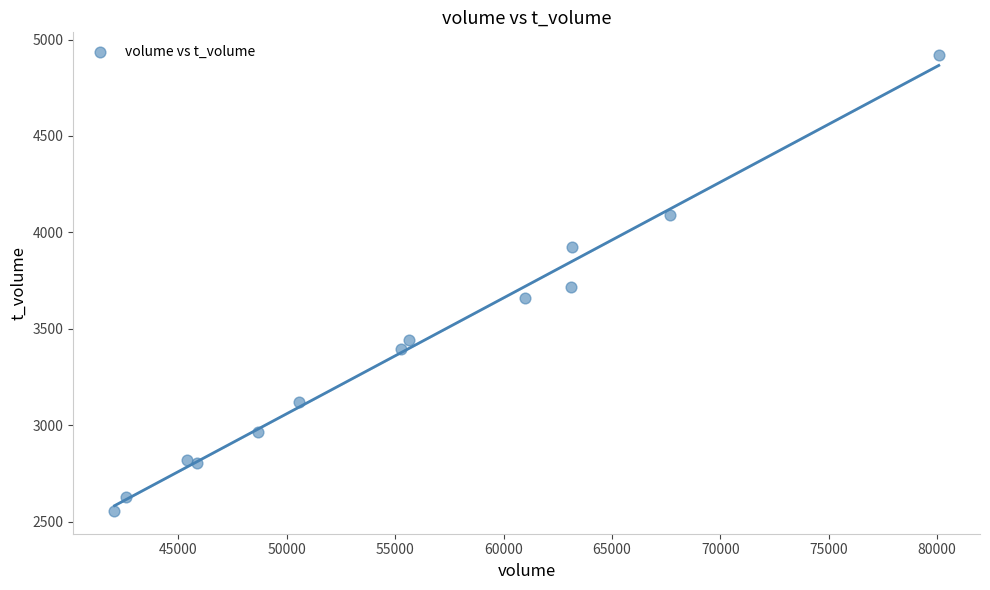

What is the range of X values (max minus min)?

38022